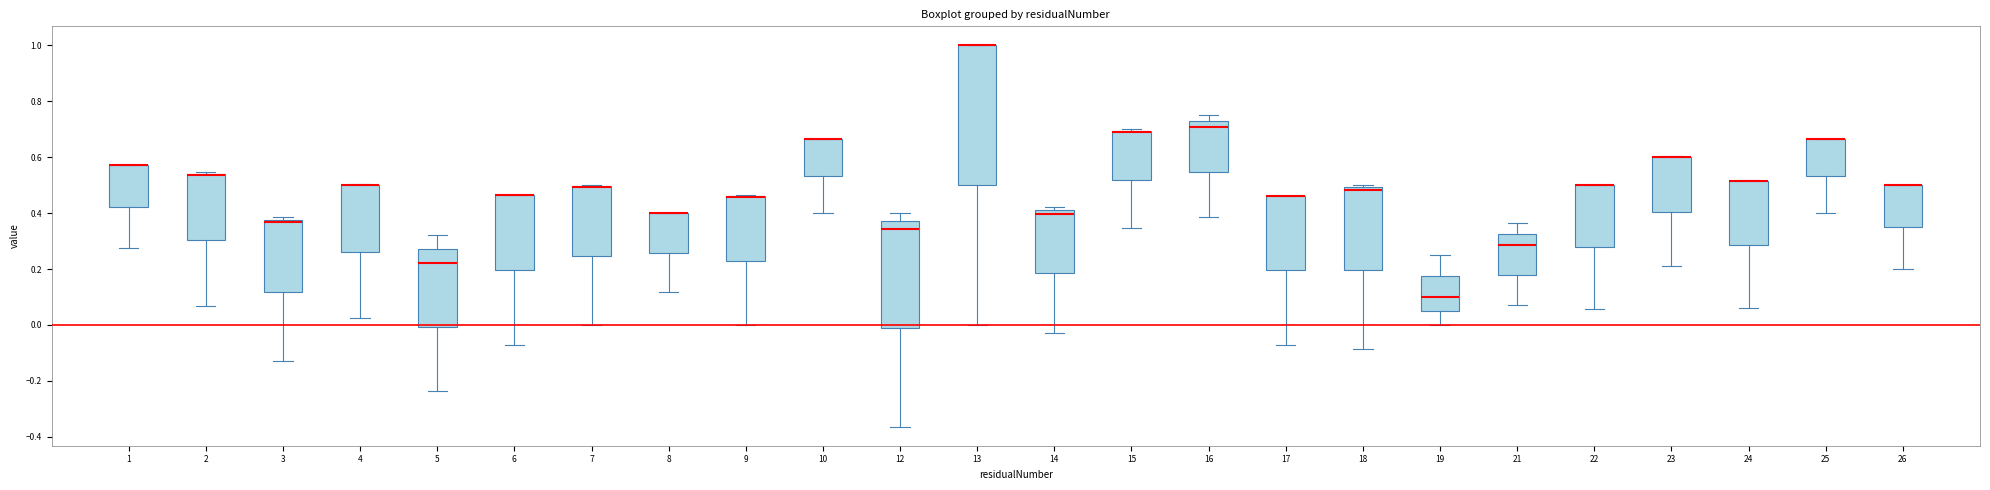

Which box is the tallest, from its lower edge to its upper edge?

13